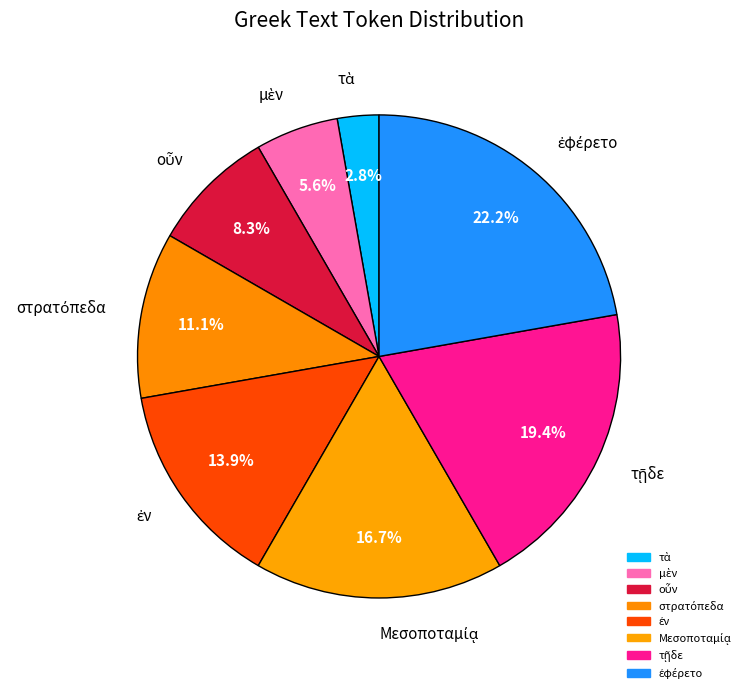

Is there any slice that represents more than half of the pie?

No